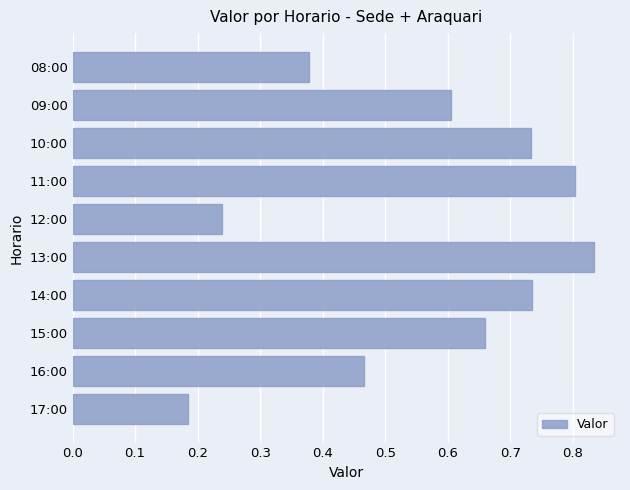

What is the difference between the maximum and second lowest values?

0.6